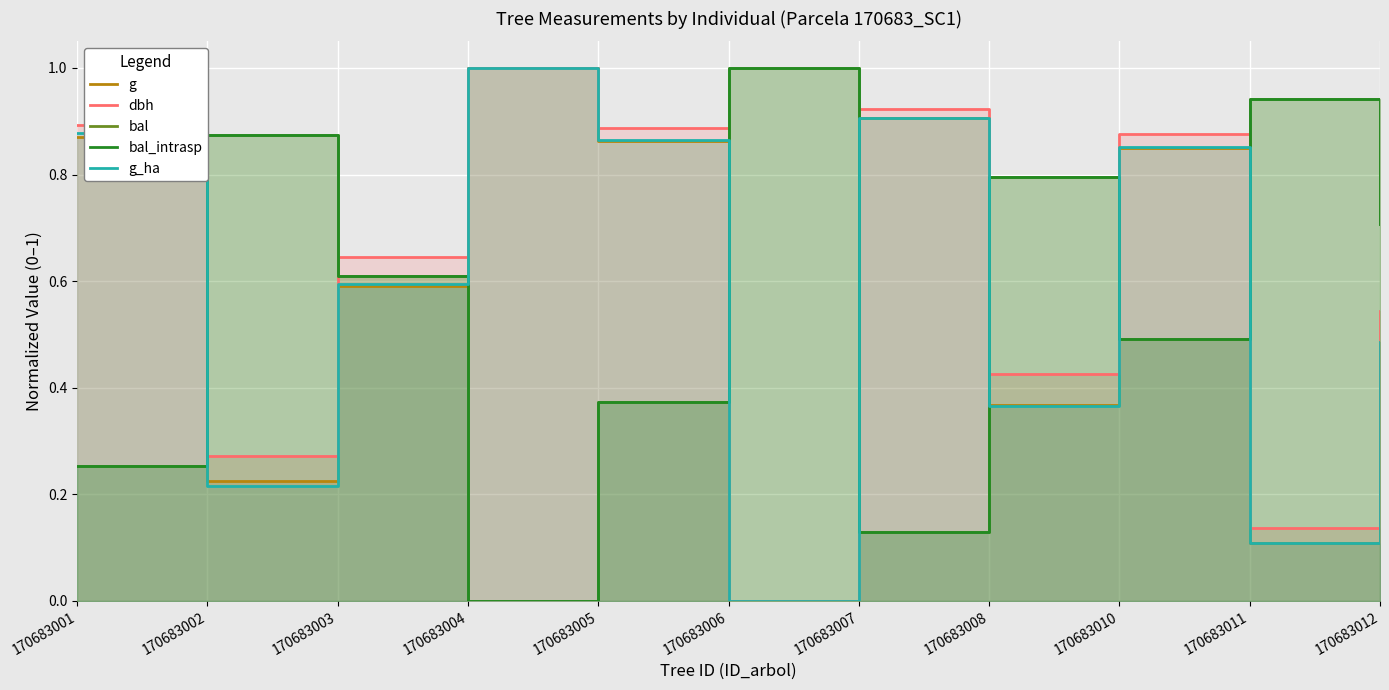

The g series shows 0.7 at 170683006. True or false?

False